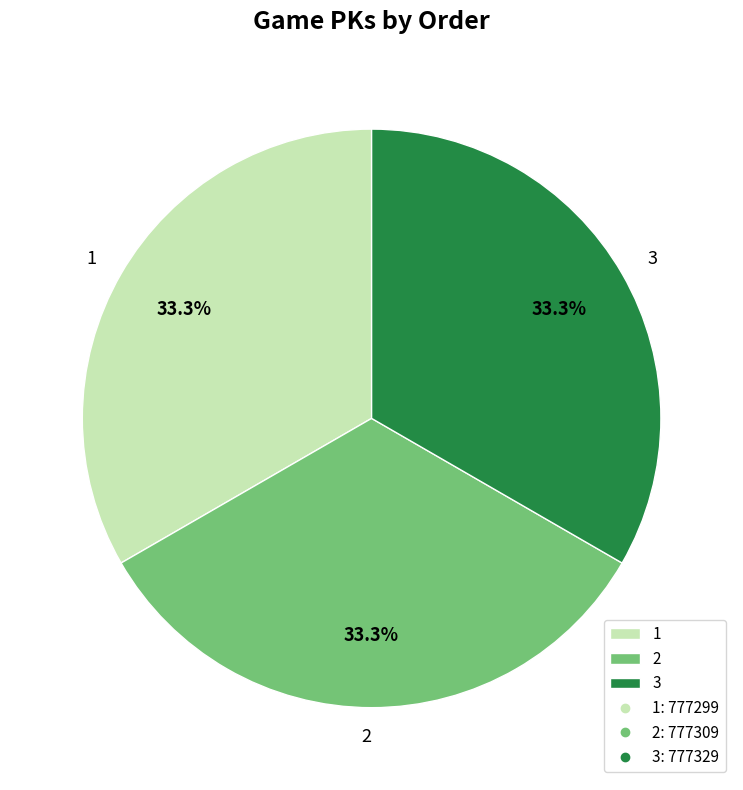

To the nearest percent, what percentage of the pie is 1?

33%